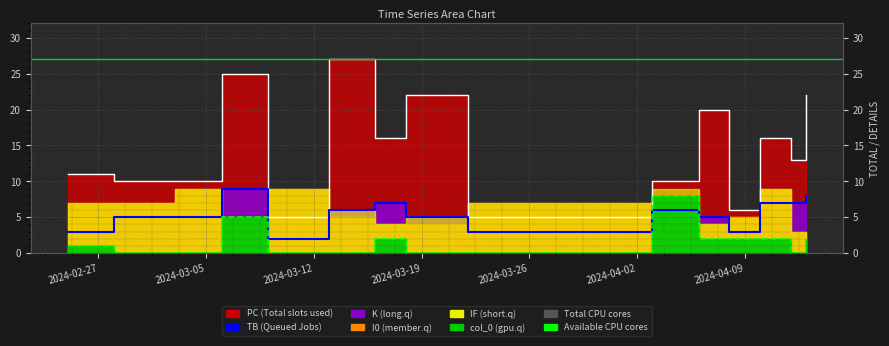

The value of PC at 2024-04-06 is 33. True or false?

False